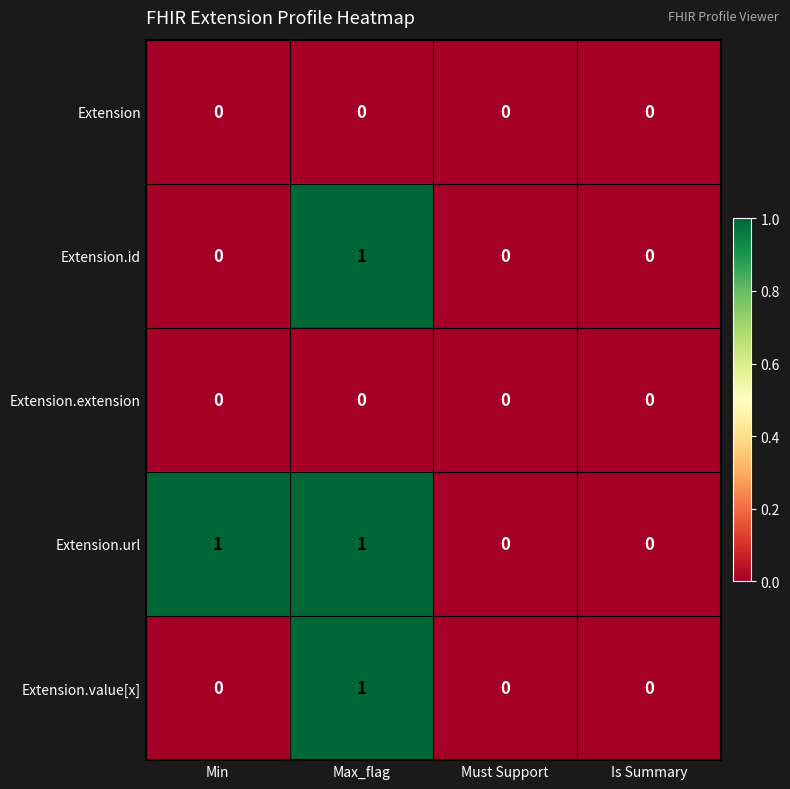

Which series has the largest total across all categories?

Extension.url